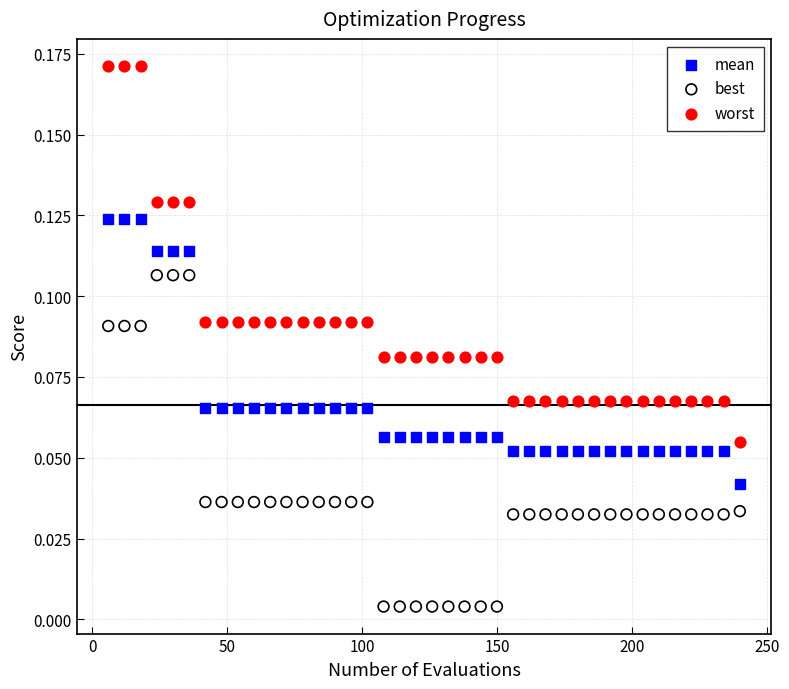

Across all data points, what is the range of X values (max minus min)?

234.0